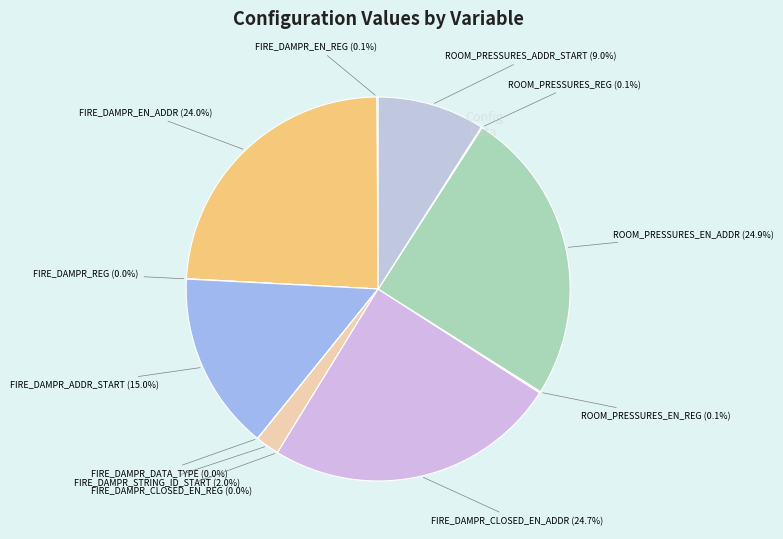

How many segments does this pie chart have?

12